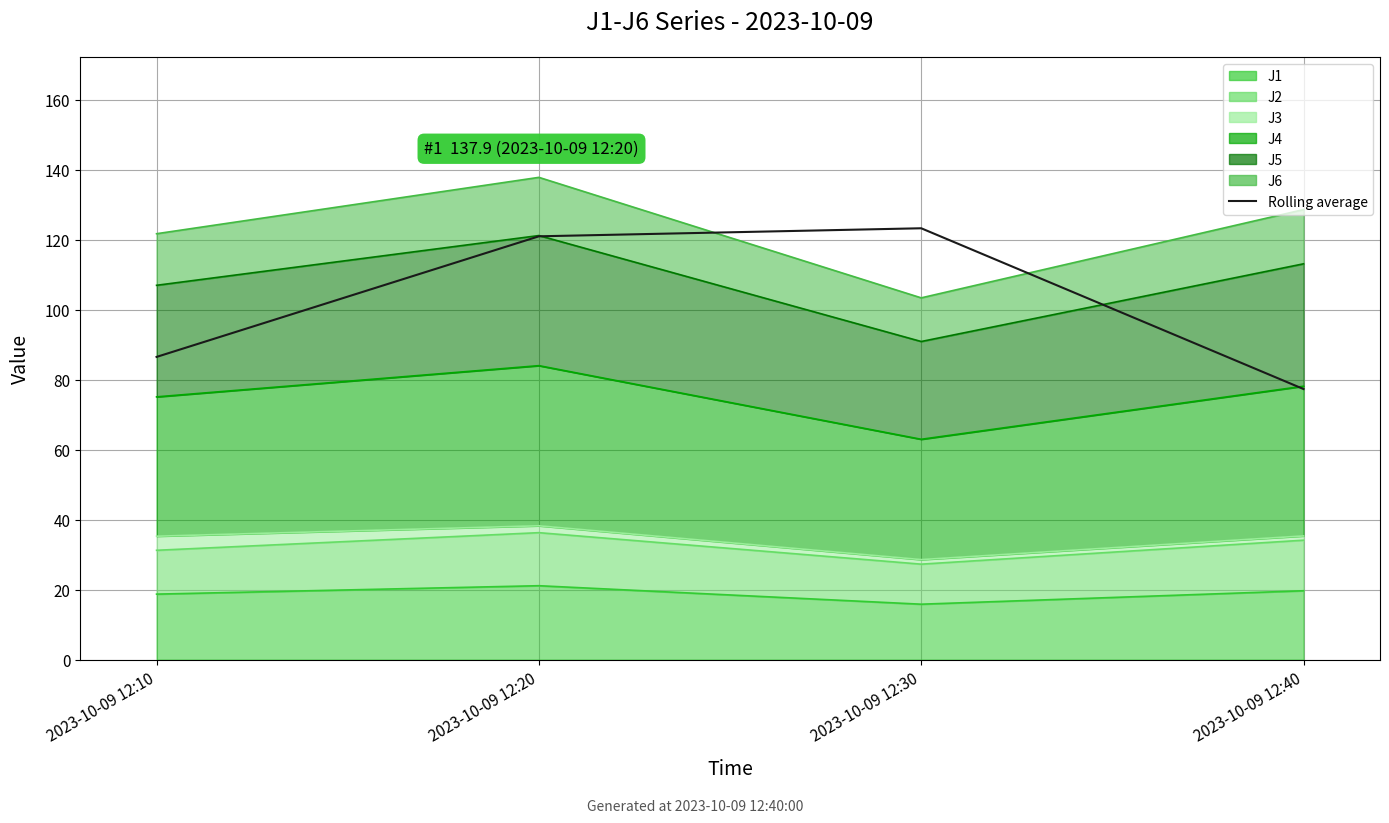

Reading right to left, what are all the values shown in this chart?

2023-10-09 12:40=77.4	2023-10-09 12:30=123.3	2023-10-09 12:20=121.0	2023-10-09 12:10=86.5